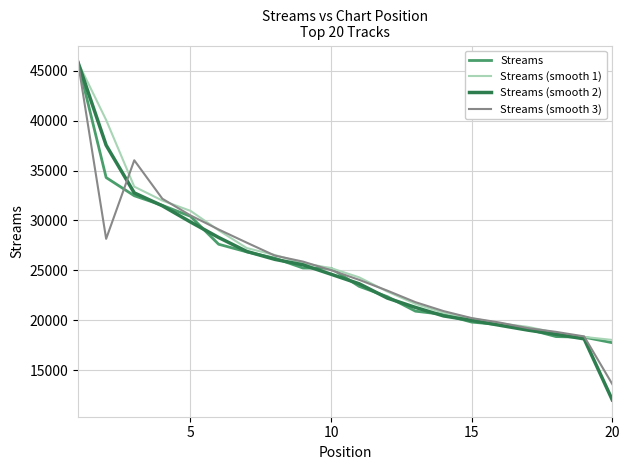

What is the minimum value for Streams?

17742.0